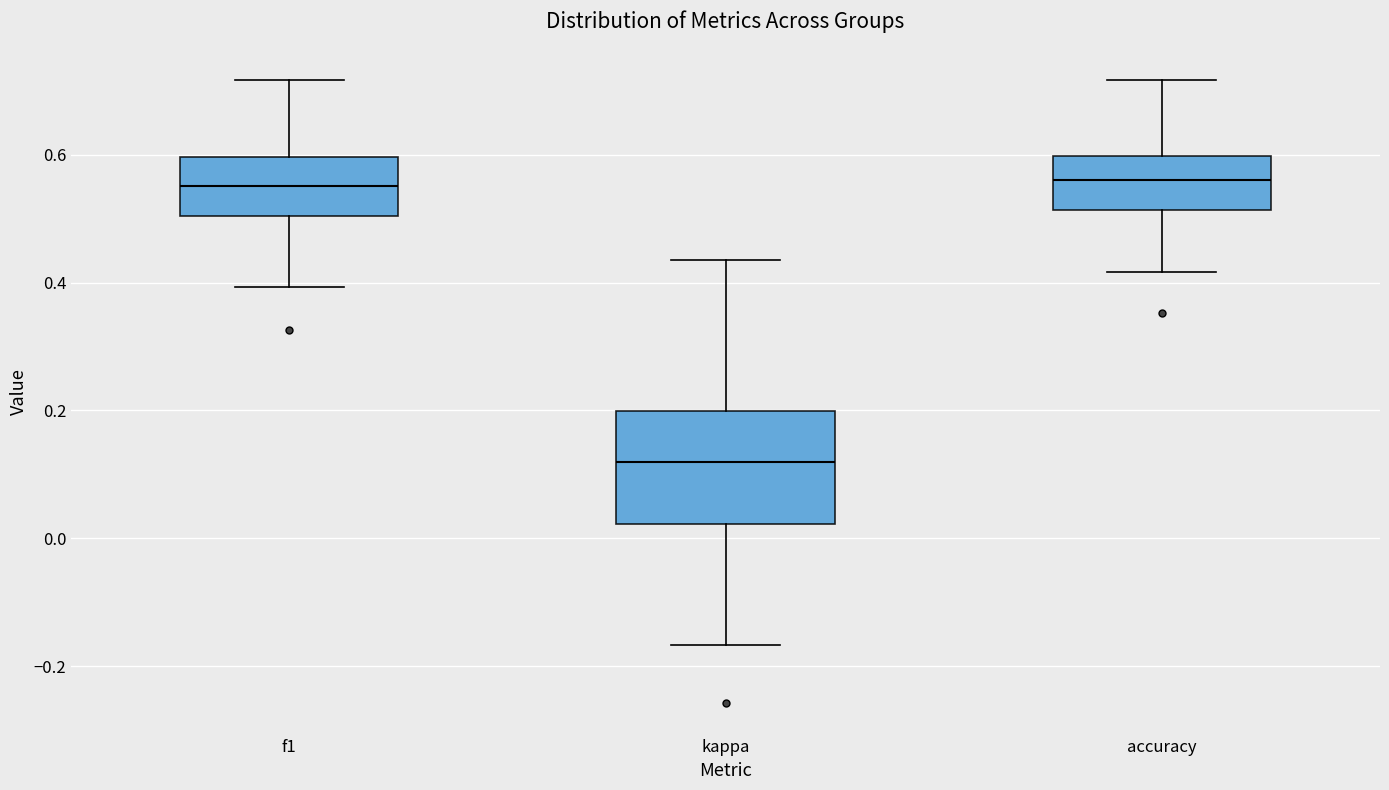

Comparing the boxes themselves (not the whiskers), which one is the tallest?

kappa